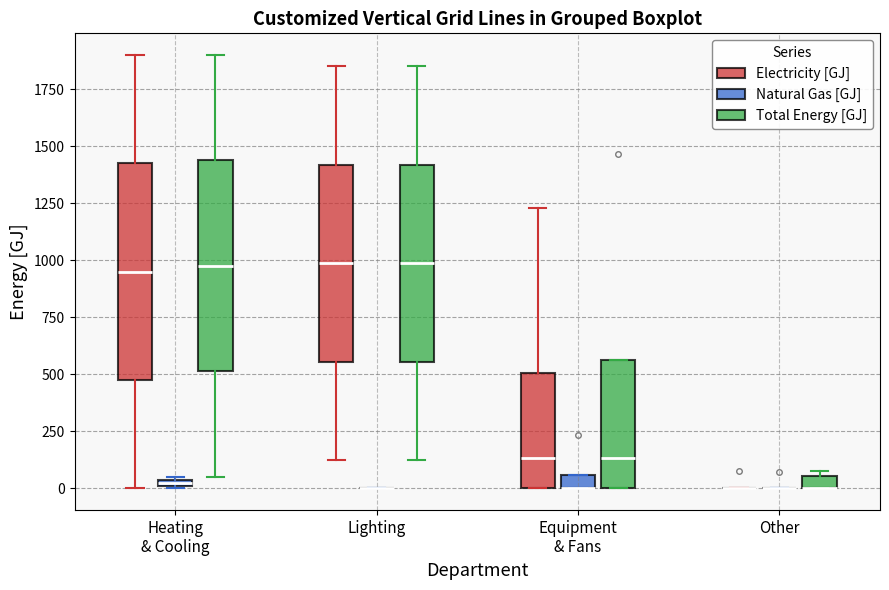

Where is the upper edge of the box for Equipment & Fans (Total Energy [GJ]) on the y-axis? The values are not printed on the chart, so give them approximately, as read against the axis.

550